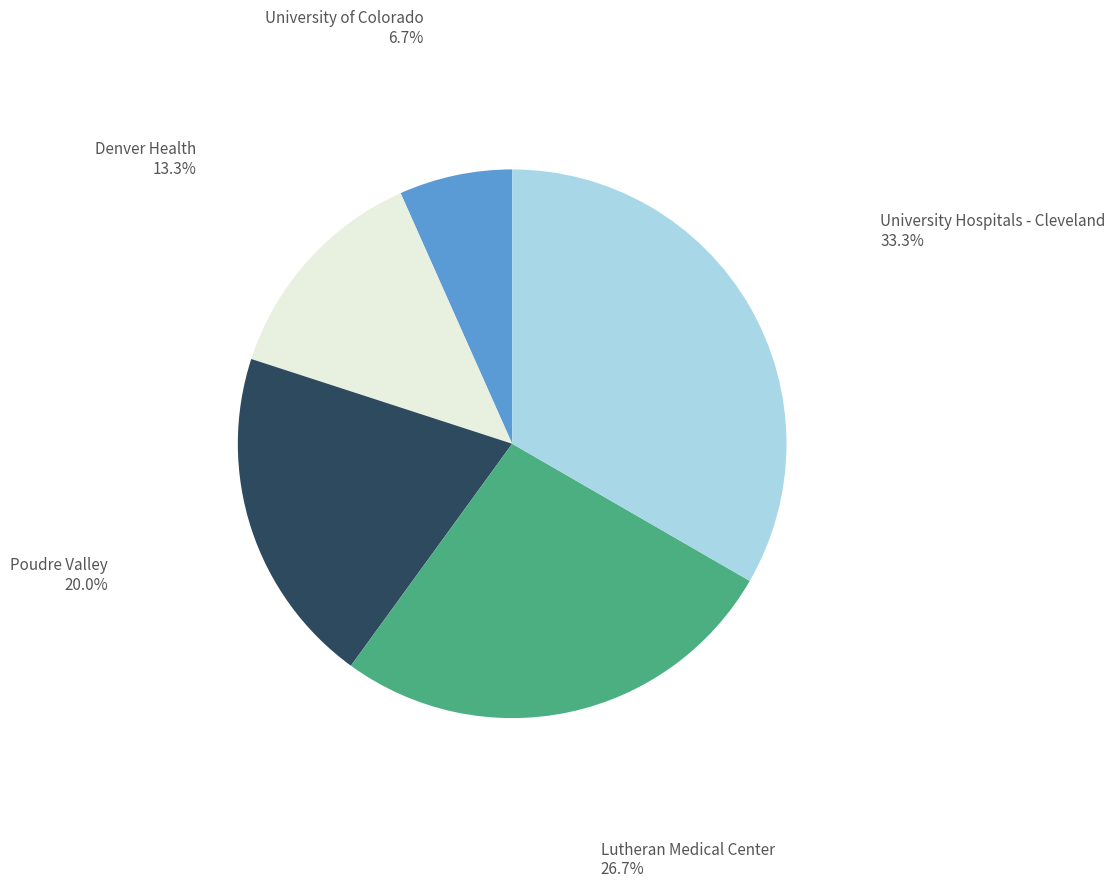

Is there a majority slice in this chart?

No